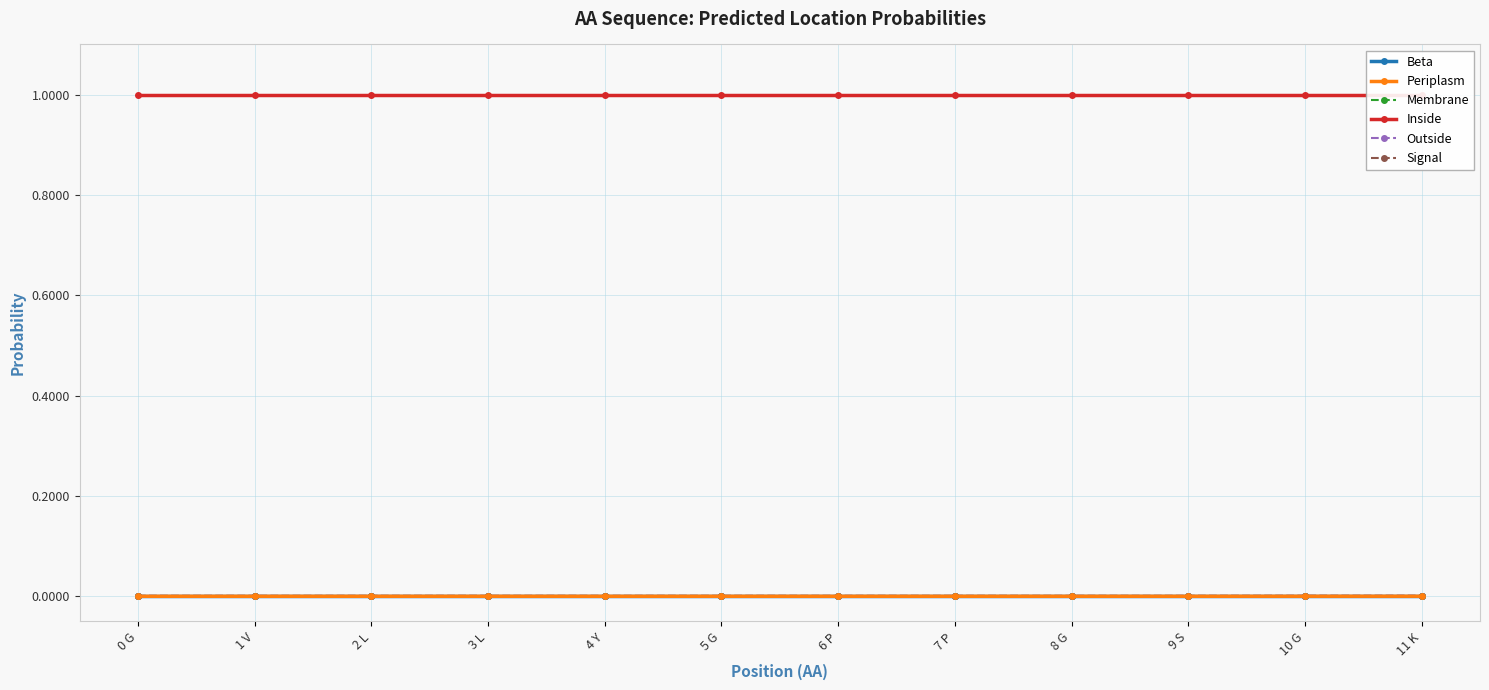

Is it true that Signal equals 0.0 at 8 G?

True